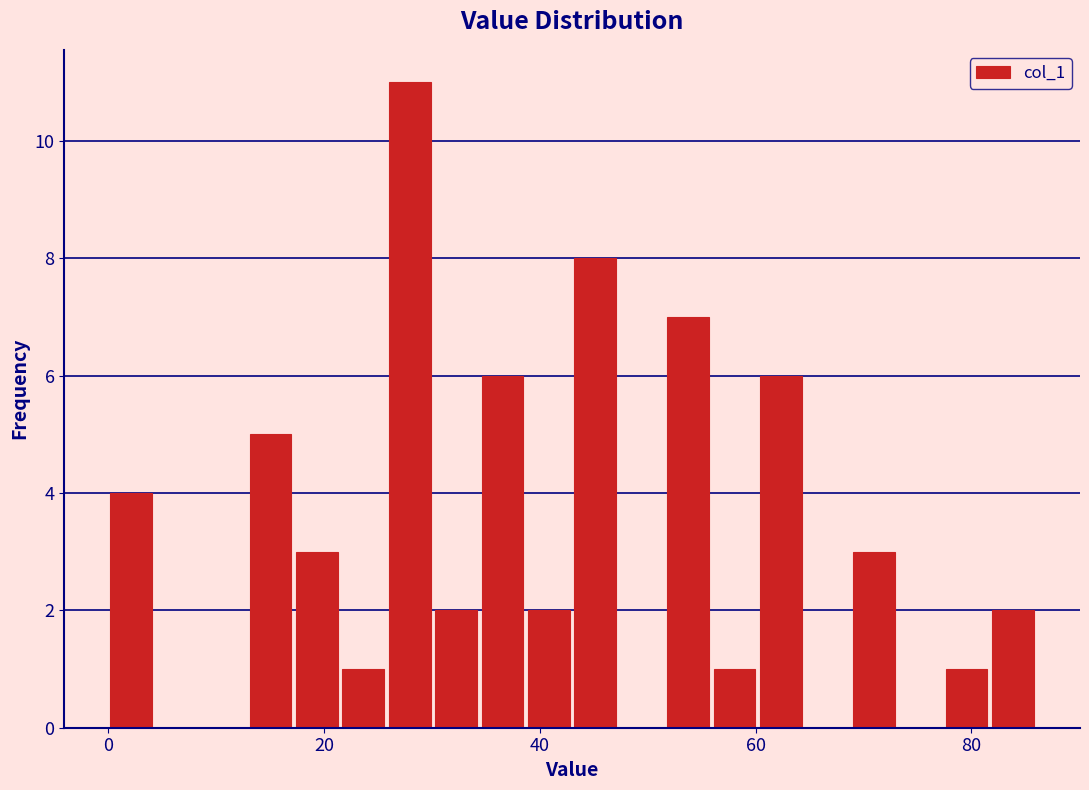

Around what value on the x-axis is the tallest bar? Give the approximate position of its centre, as read against the axis.

28